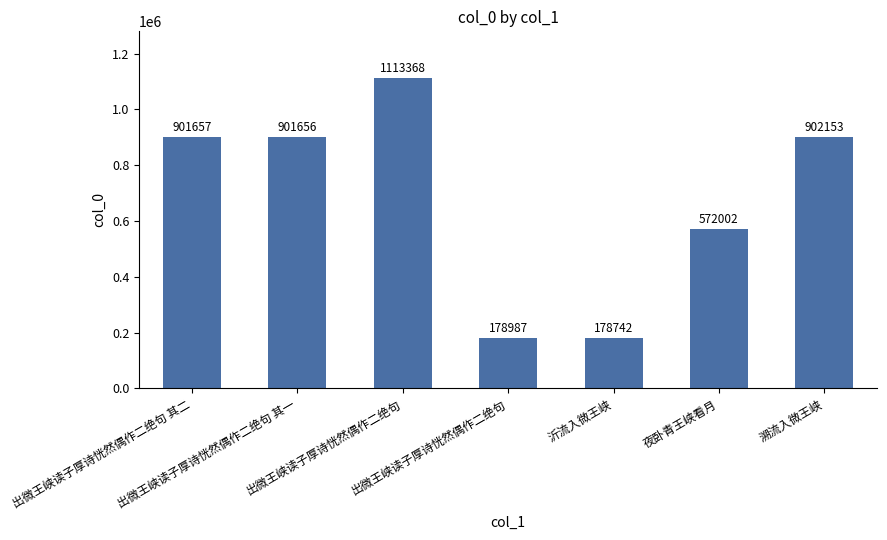

At which category does the chart reach its peak across all series?

出微王峡读子厚诗恍然偶作二绝句